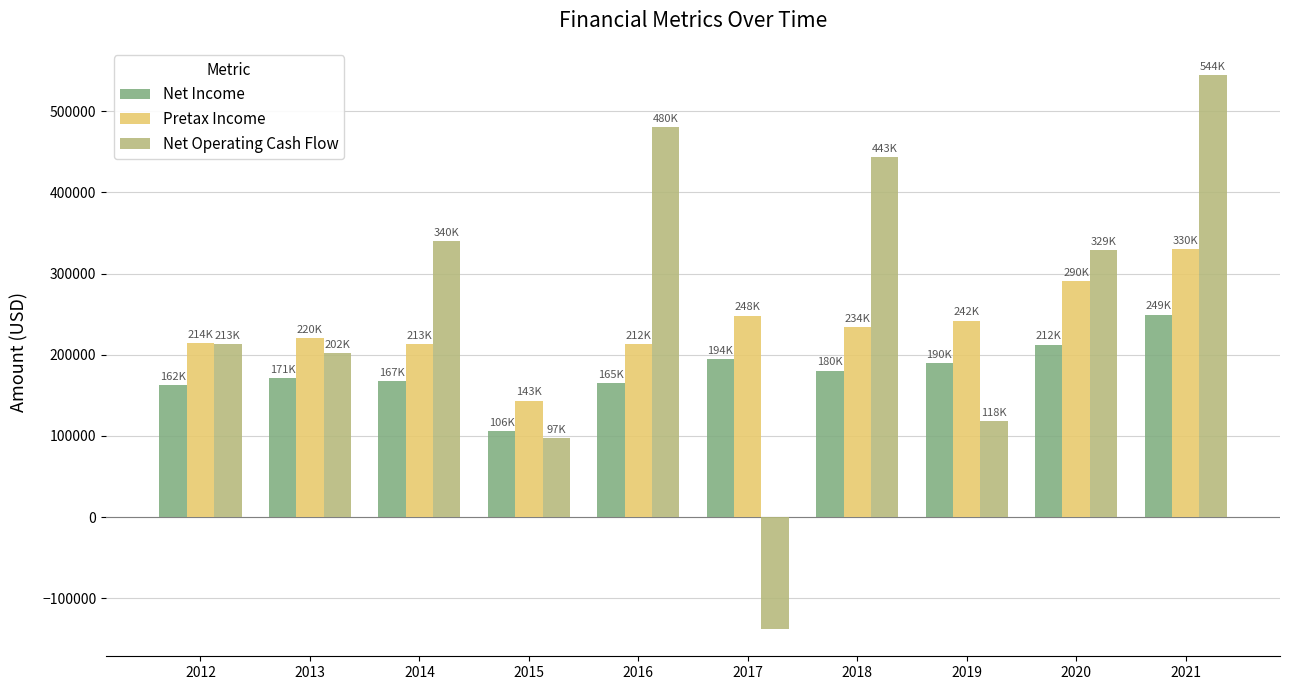

Which series has the widest spread of values?

Net Operating Cash Flow